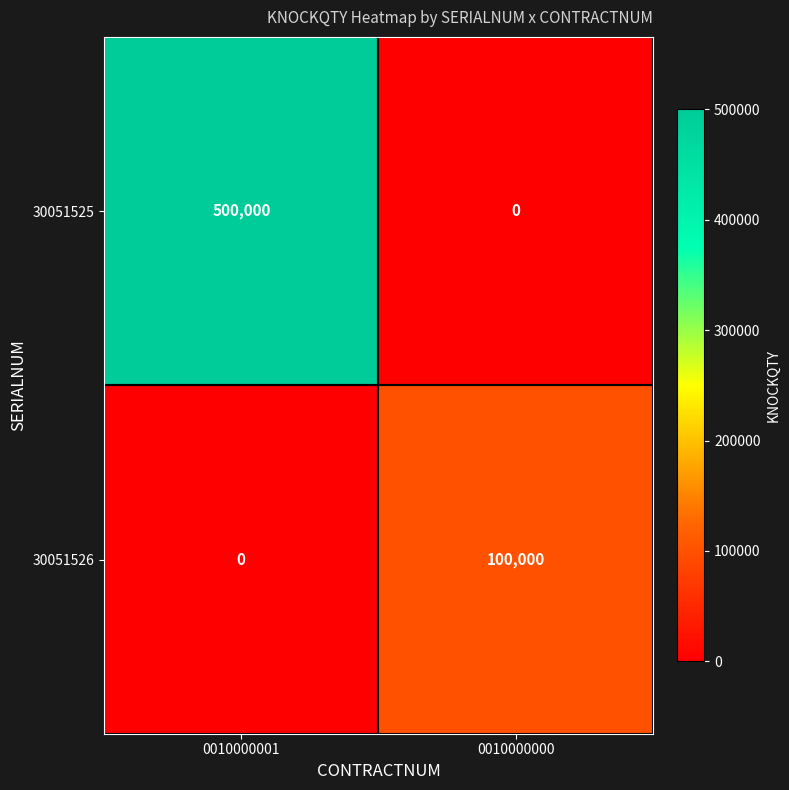

What is the total value across all series at 0010000001?

500000